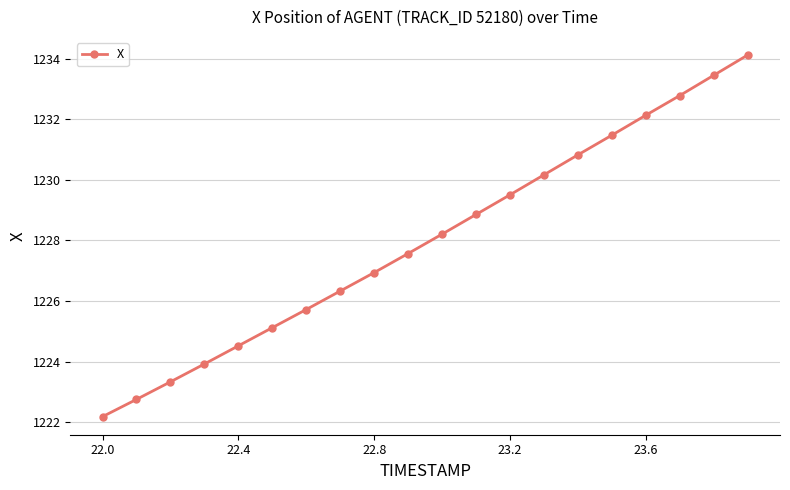

True or false: the data has more than 2 interior local peaks.

False